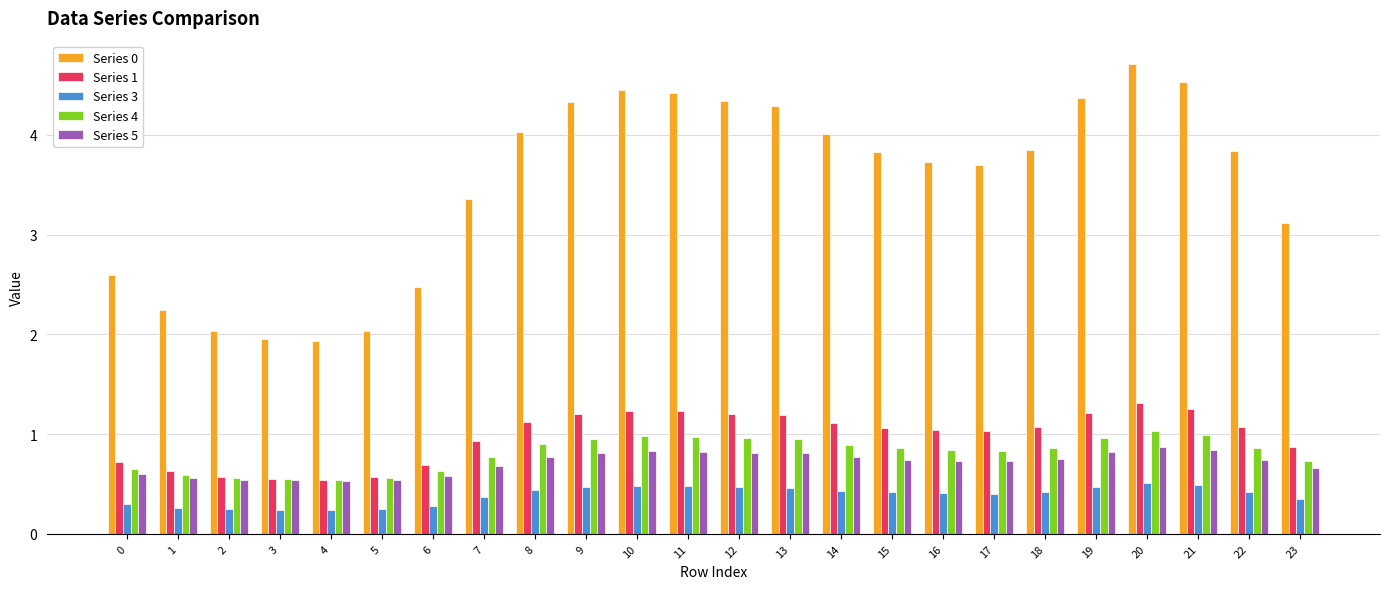

How many data points does each series have?

24